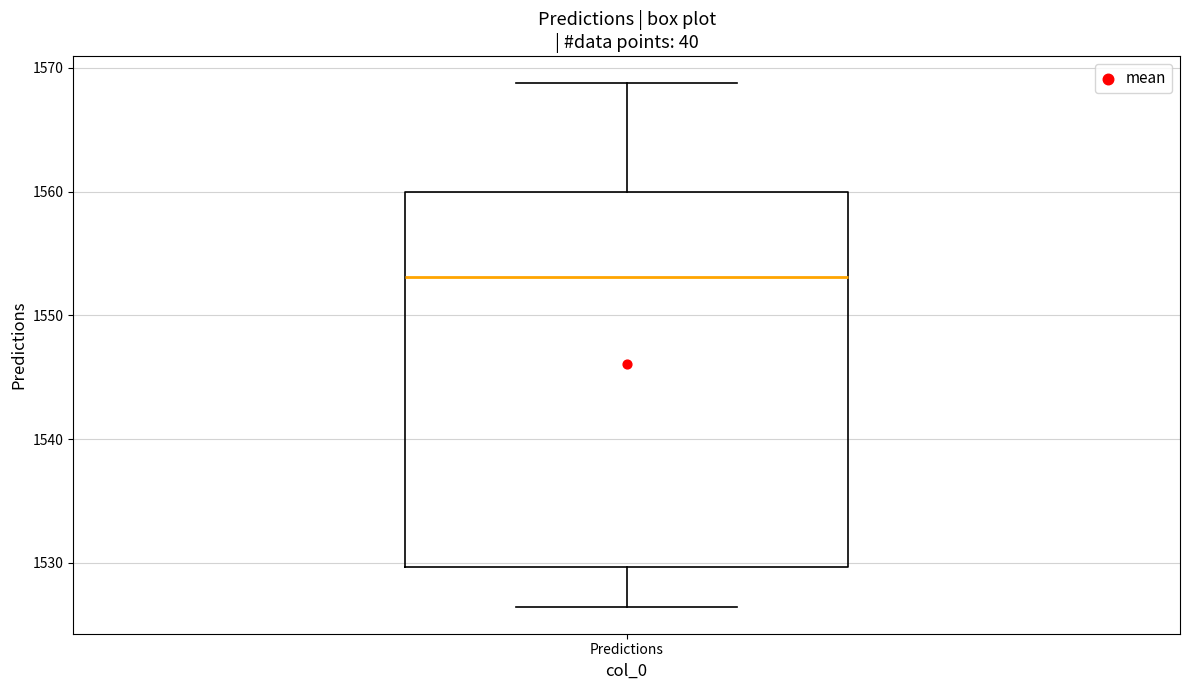

Transcribe this box plot: give where the median line is, the range the box spans, and where the two whiskers end, as read against the y-axis. The values are not printed on the chart, so give them approximately, as read against the axis.

median 1553, box 1530 to 1560, whiskers 1526 to 1569